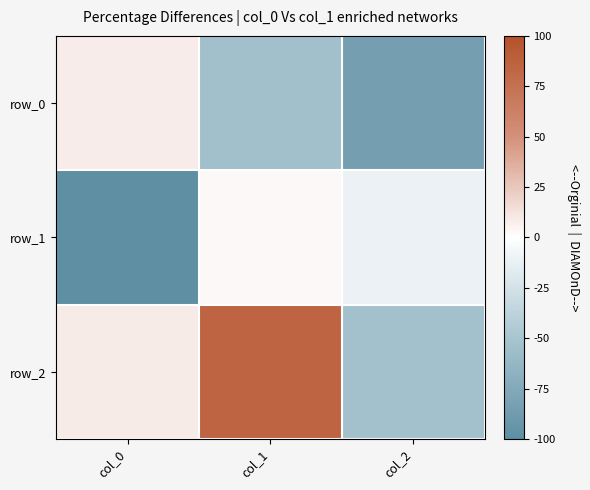

What is the total value across all series at col_1?

0.3